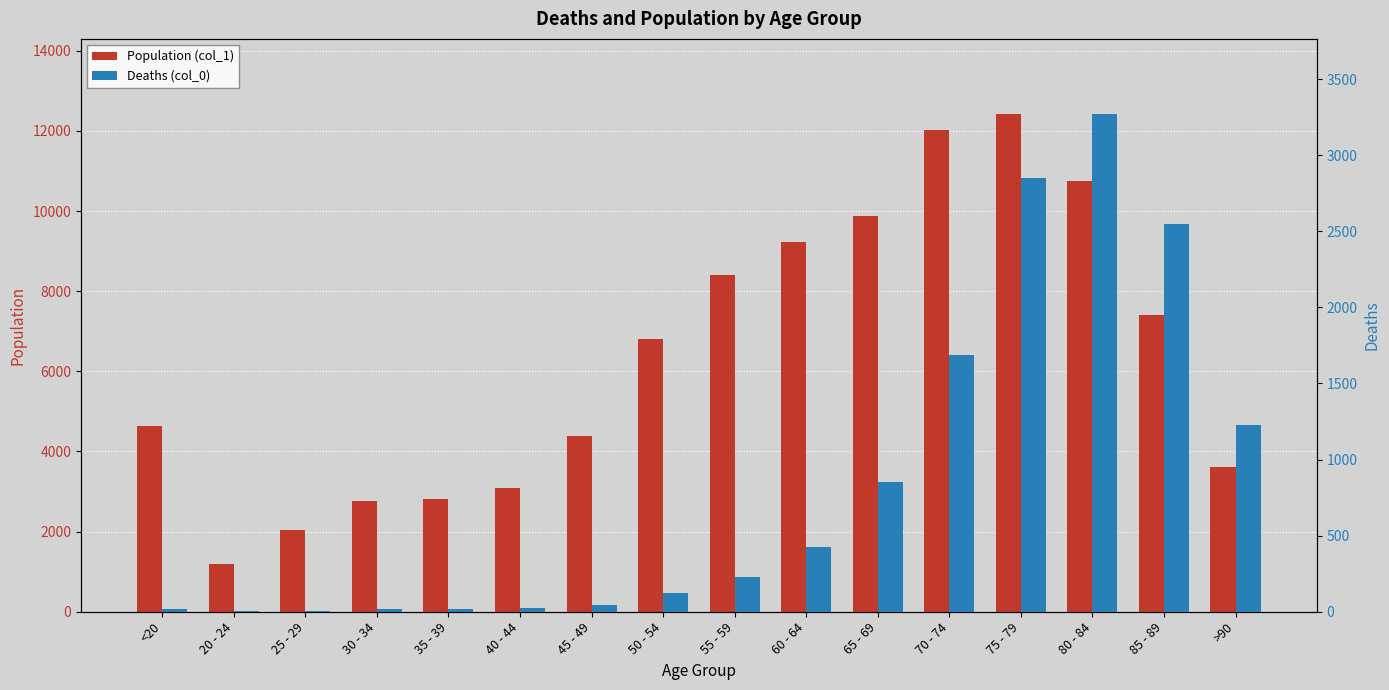

At which label does Population (col_1) reach its minimum?

20 - 24